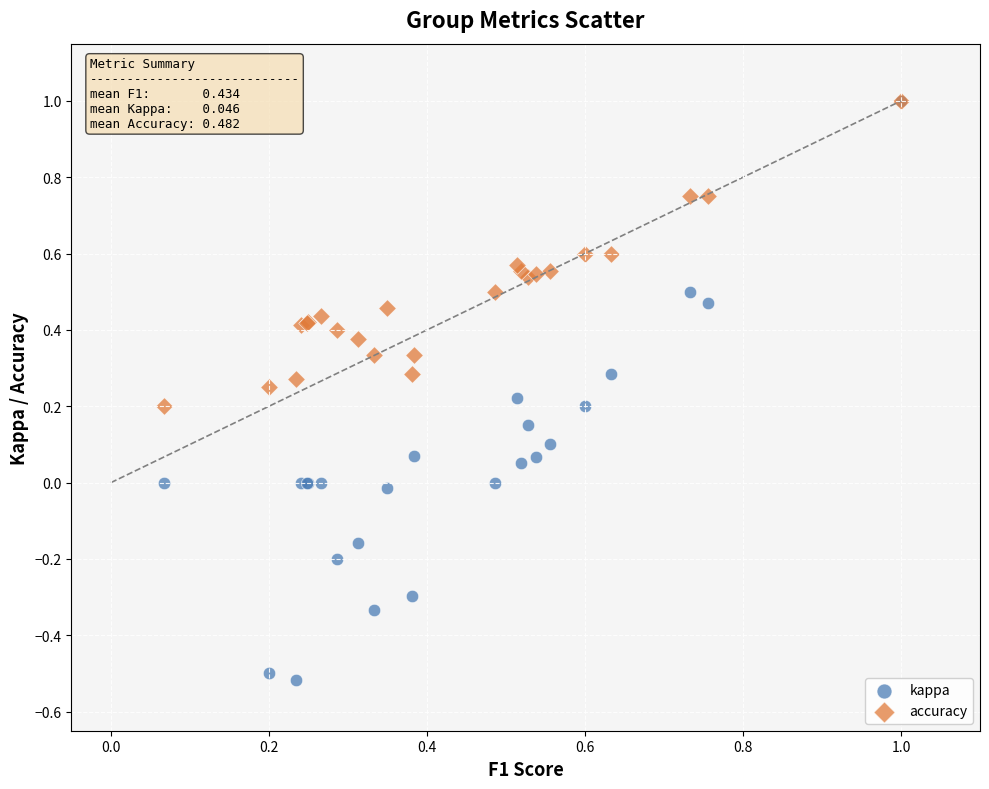

Which series has the widest spread of Y values?

kappa